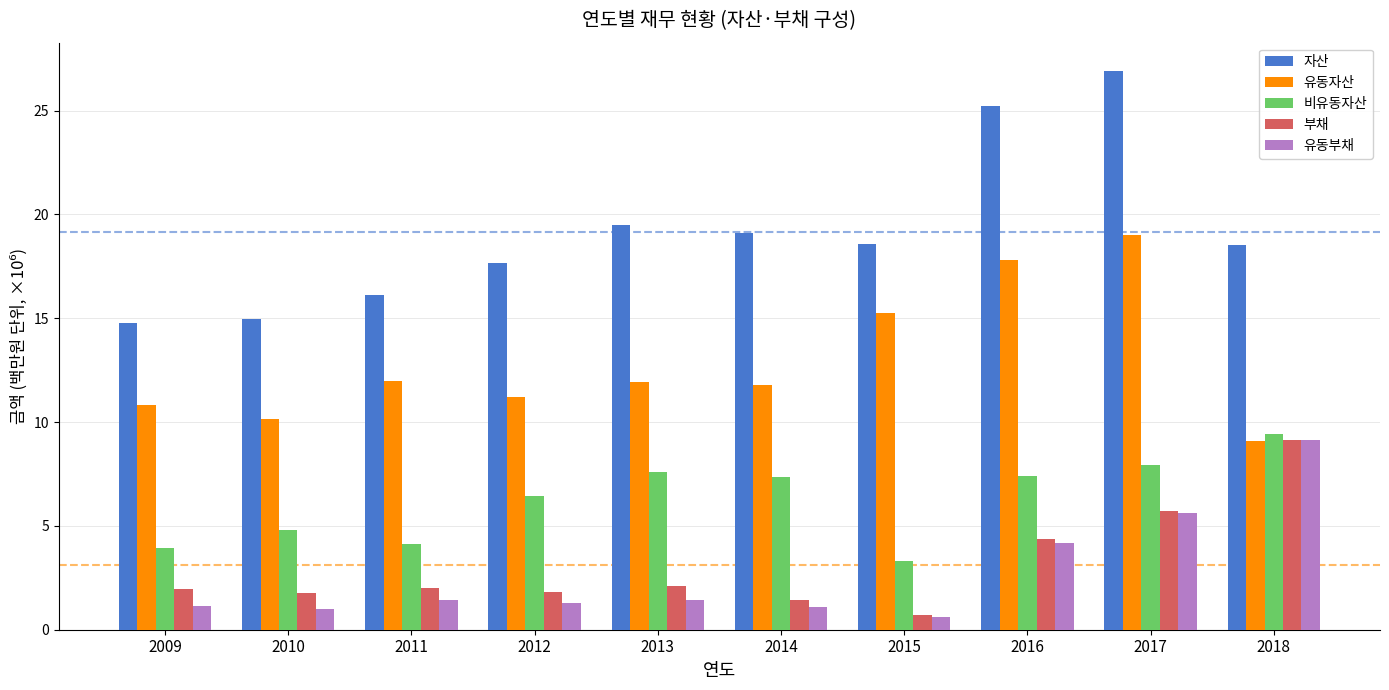

Are the bars grouped side by side (vs. stacked)?

Yes